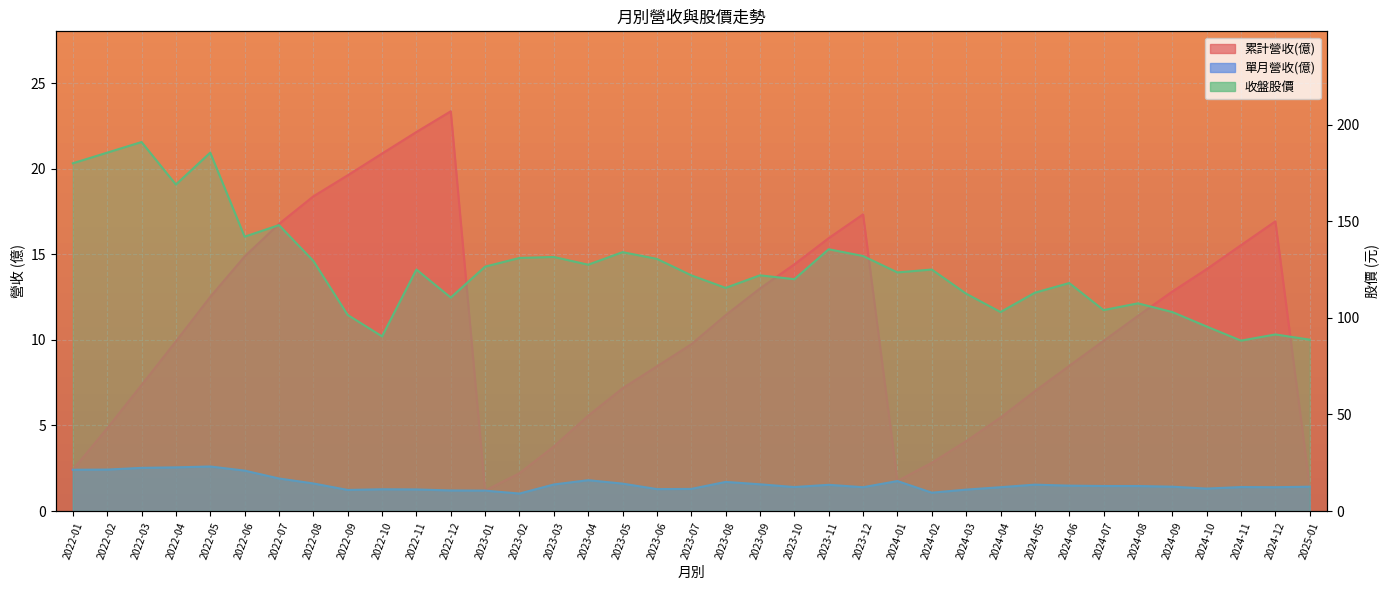

How many lines are shown in the chart?

3